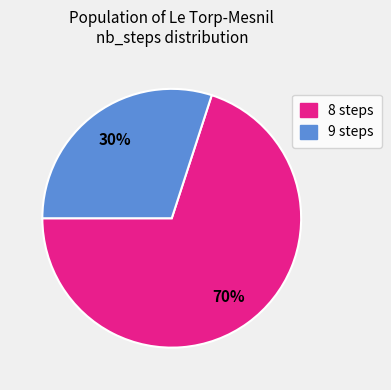

Is there a majority slice in this chart?

Yes